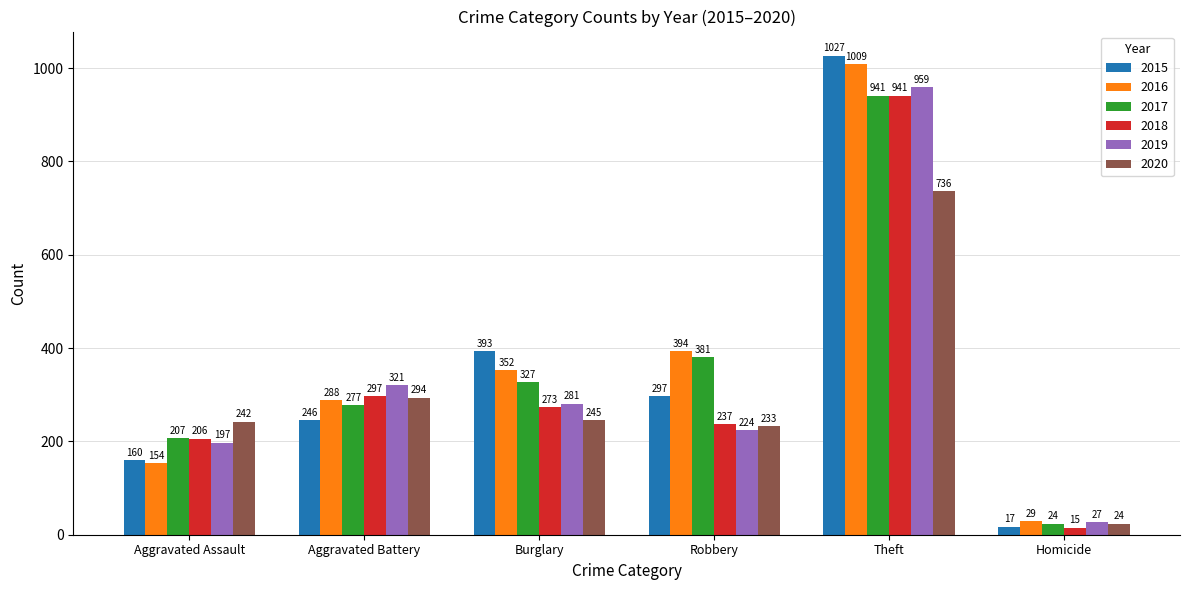

Does the chart contain any negative values?

No